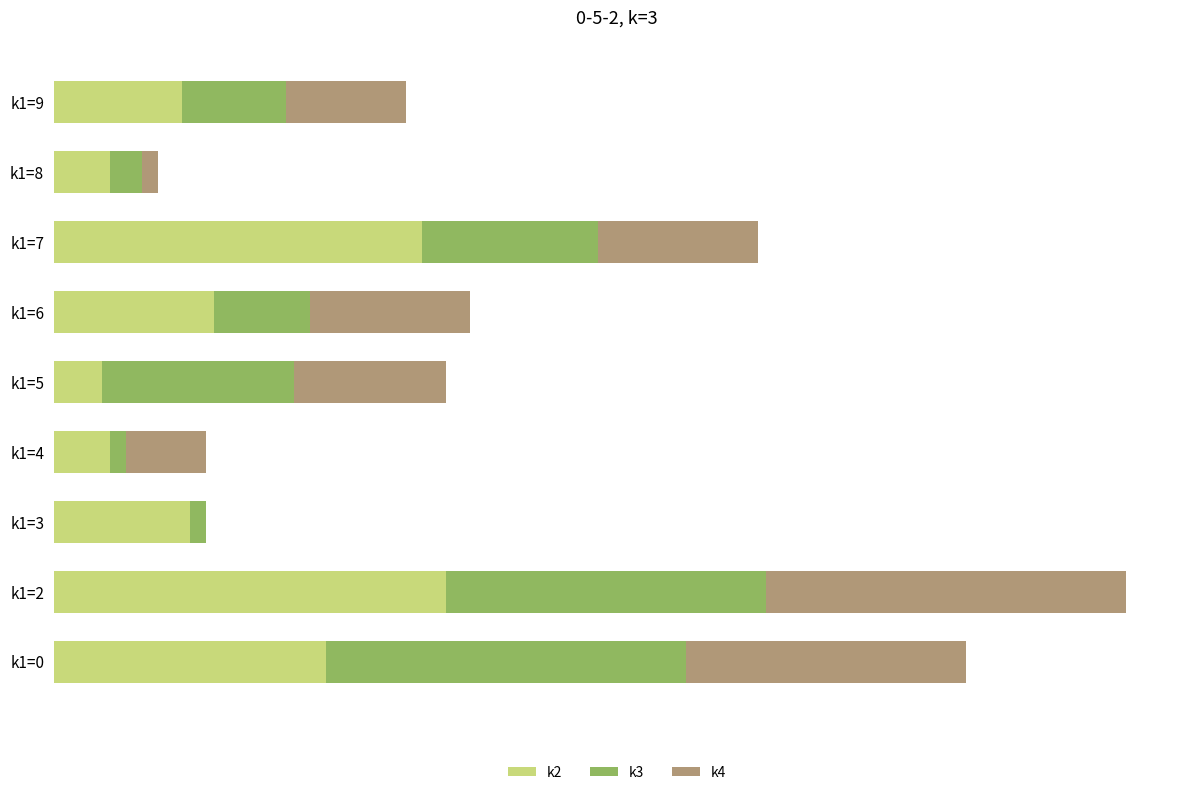

At which label is k4 closest to 22?

k1=6